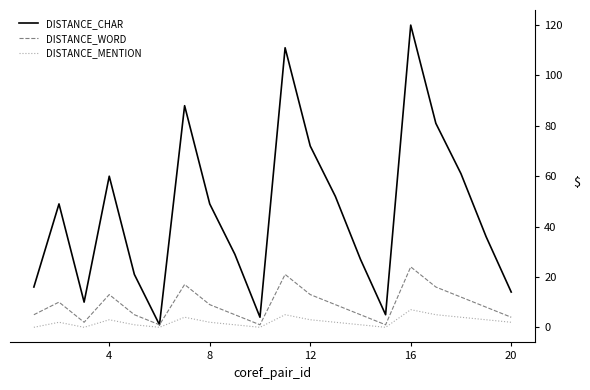

What is the difference between the maximum and minimum values in the DISTANCE_MENTION series?

7